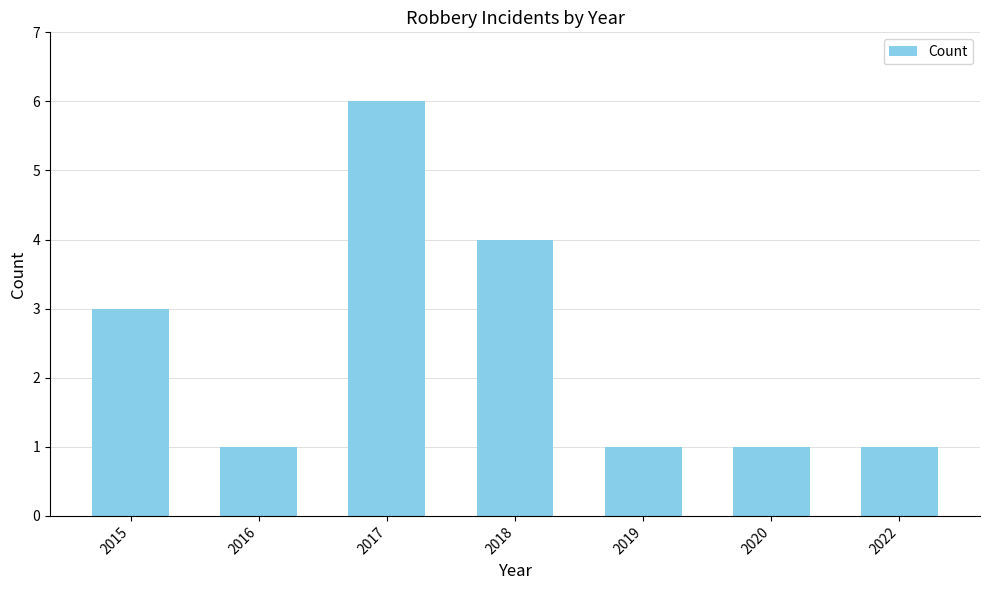

Is it true that the value at 2016 is 2?

False